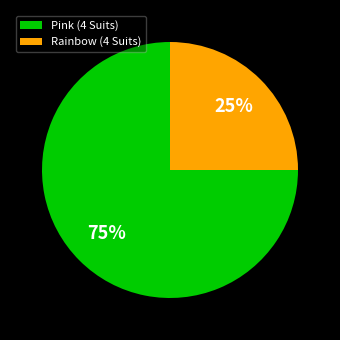

Which category has the smallest portion of the pie?

Rainbow (4 Suits)